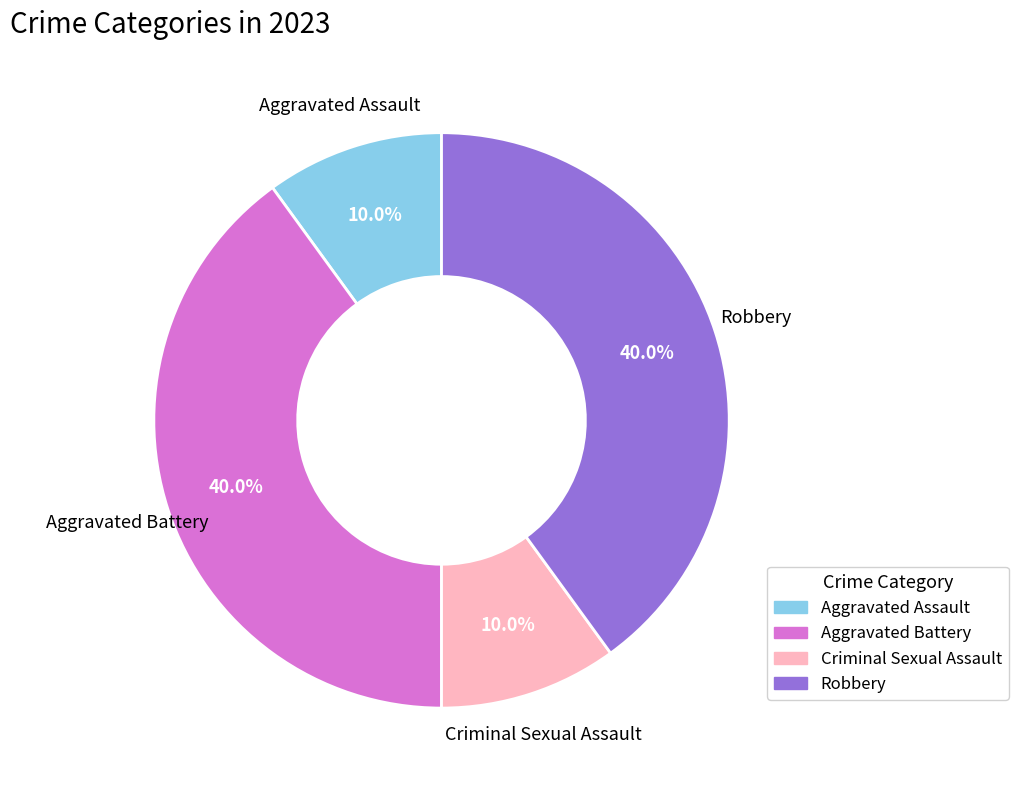

What percentage do Aggravated Battery and Robbery together represent?

80.0%